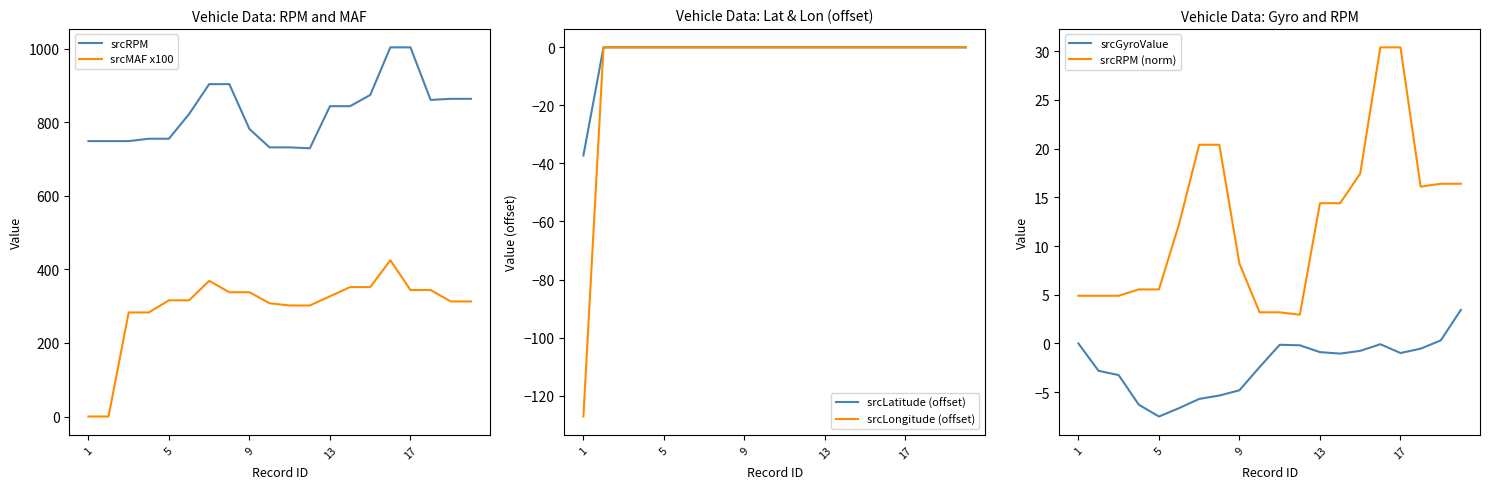

True or false: srcLongitude (offset) and srcRPM cross at least once.

False